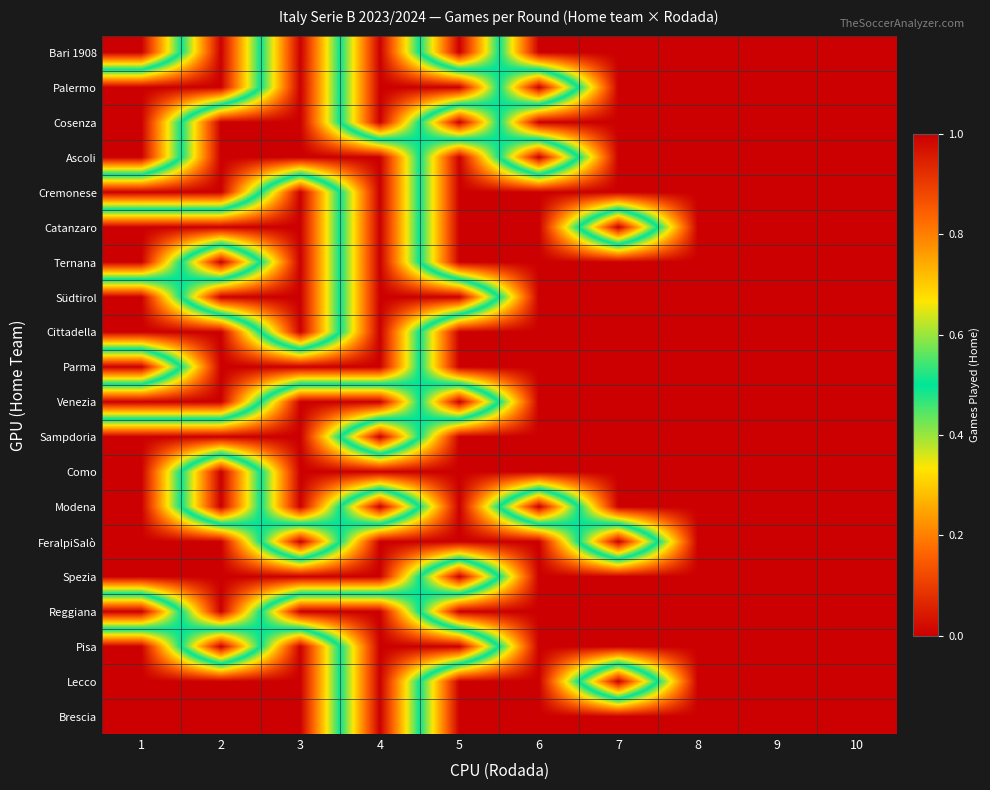

At which category does the chart reach its peak across all series?

1